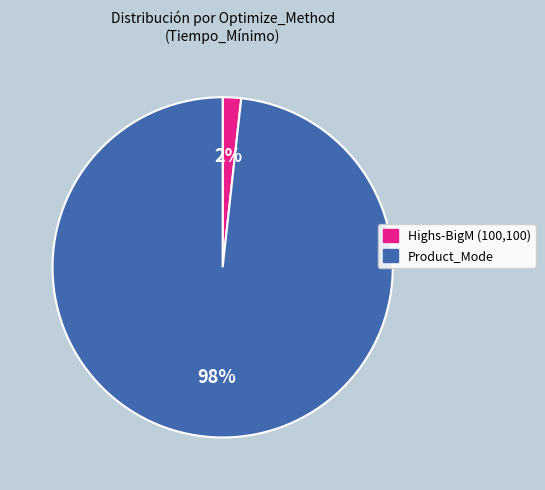

True or false: Product_Mode accounts for 85% of the total.

False